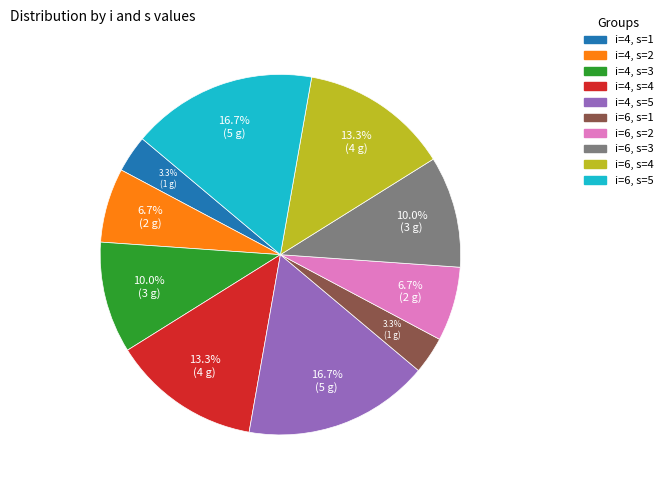

What percentage do i=6, s=2 and i=6, s=4 together represent?

20.0%